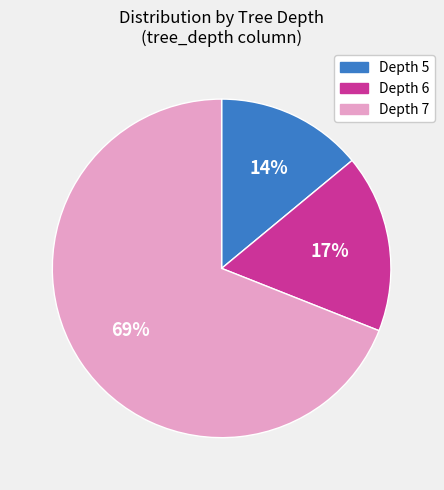

To the nearest percent, what is the average slice percentage?

33%